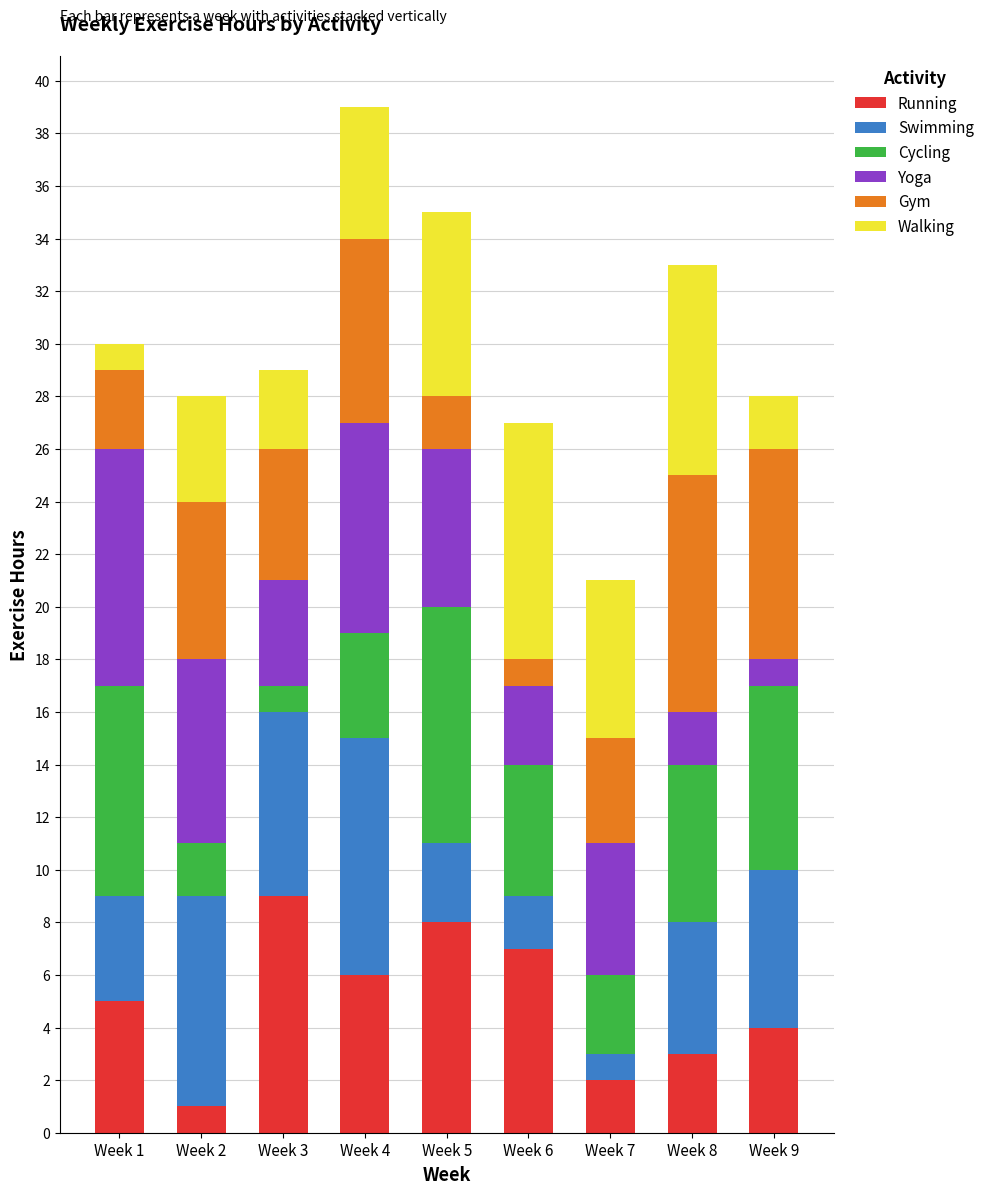

Rank the categories by Running value from lowest to highest.

Week 2, Week 7, Week 8, Week 9, Week 1, Week 4, Week 6, Week 5, Week 3